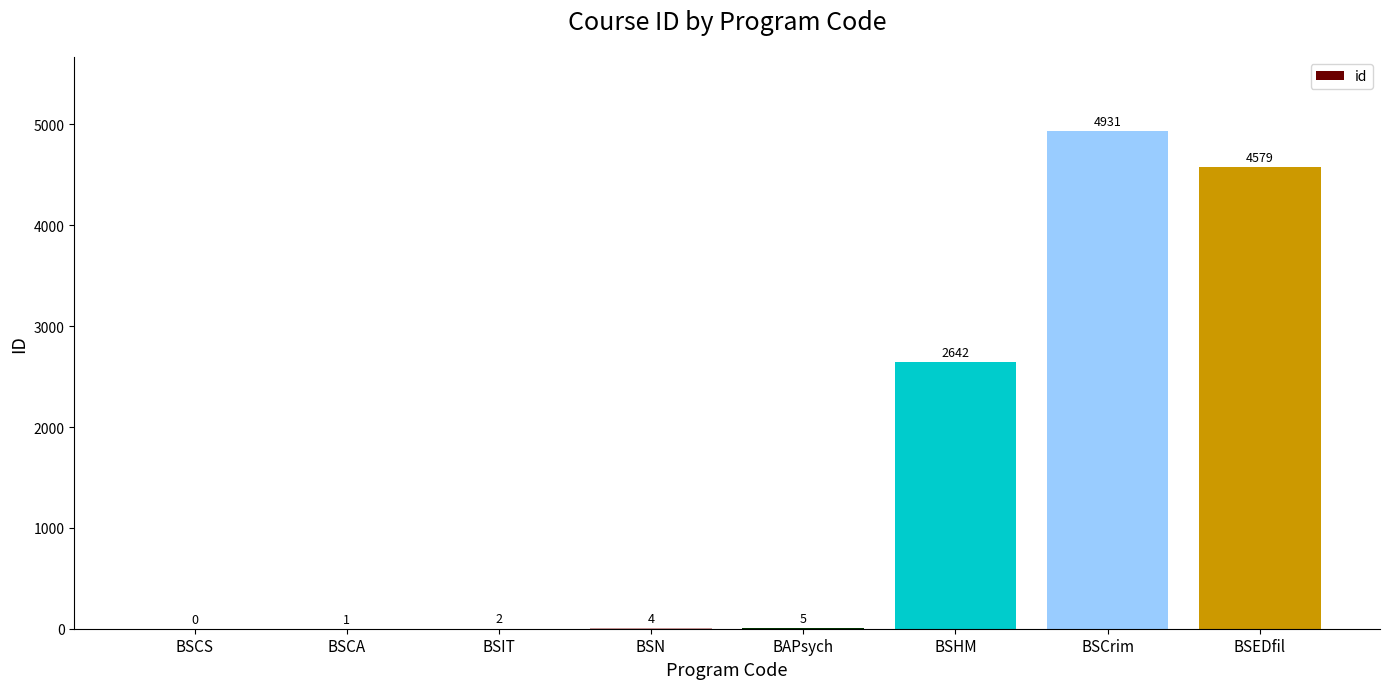

Read the value at BSHM.

2642